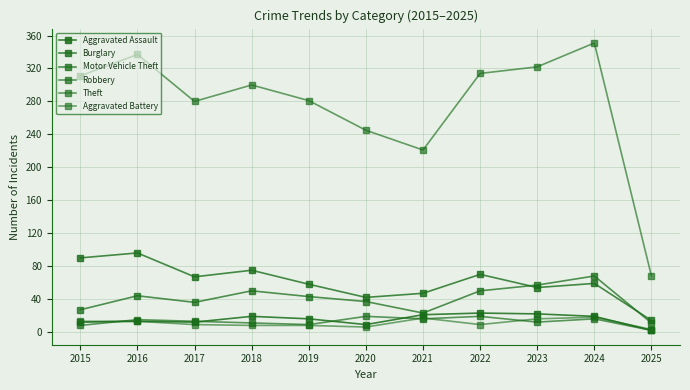

What is the minimum value for Robbery?

2